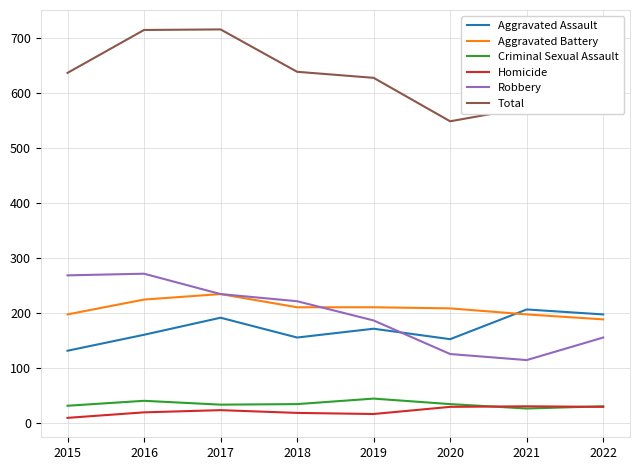

What is the spread (max minus min) of values at 2022?

570